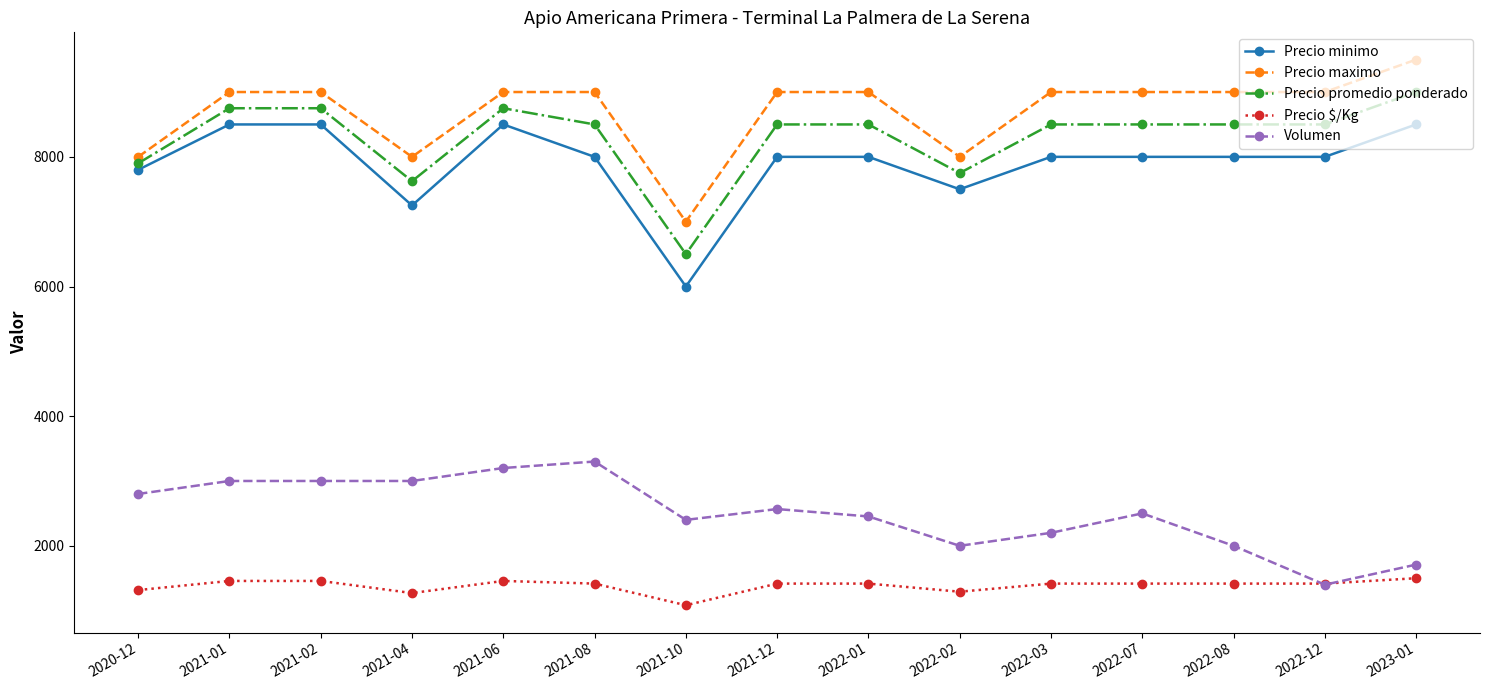

The Volumen series shows 2800 at 2020-12. True or false?

True